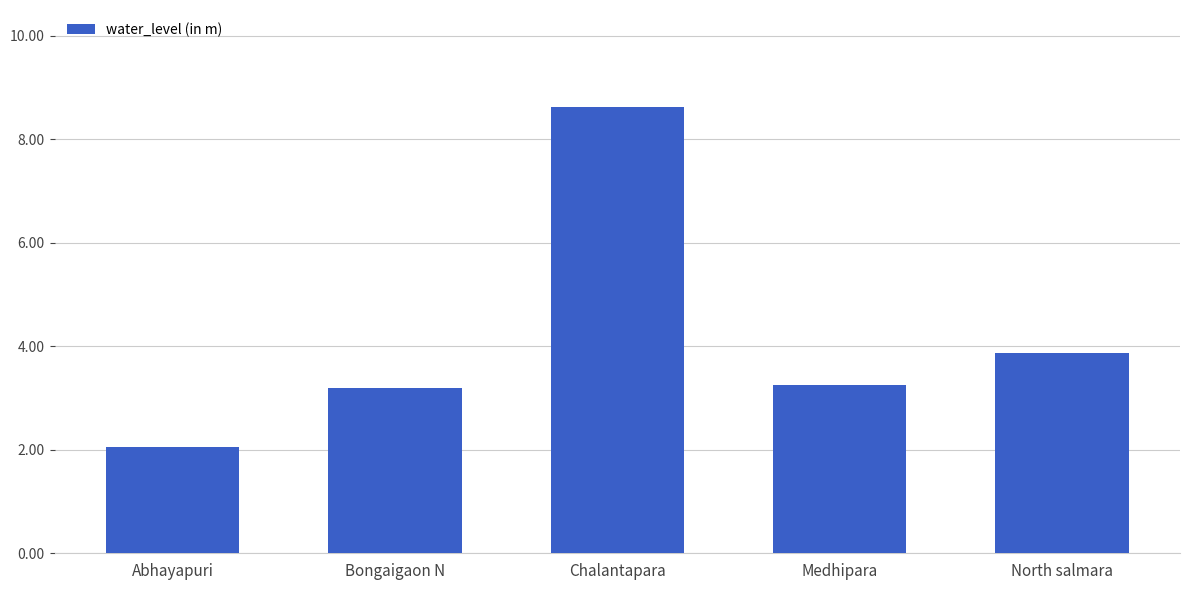

What is the label of the 3rd bar from the left?

Chalantapara